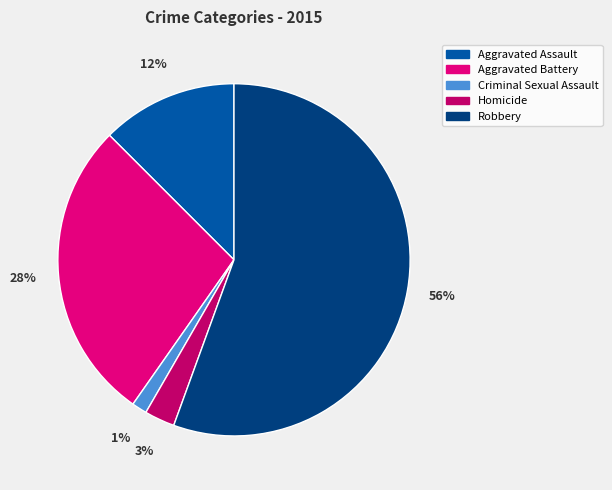

Count the number of slices in the pie.

5